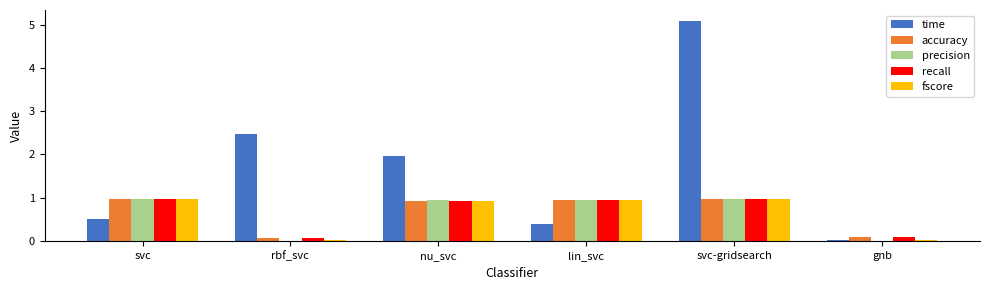

At which category is the sum across all series the highest?

svc-gridsearch